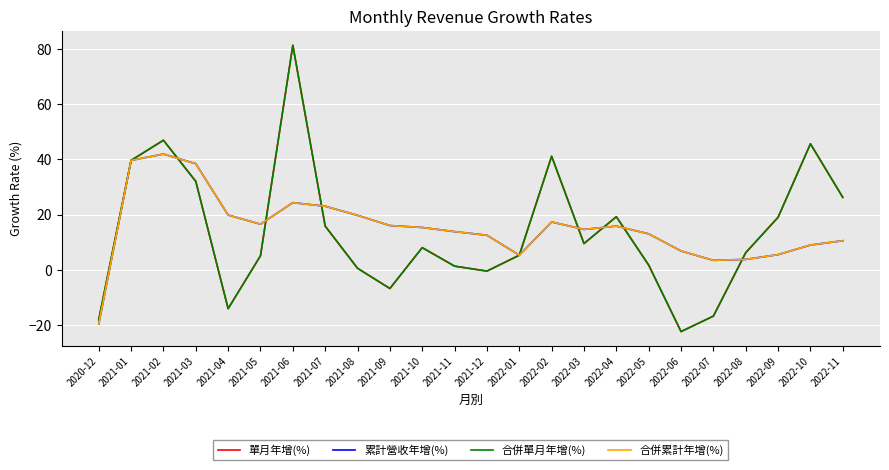

What is the sum of all 單月年增(%) values?

325.5